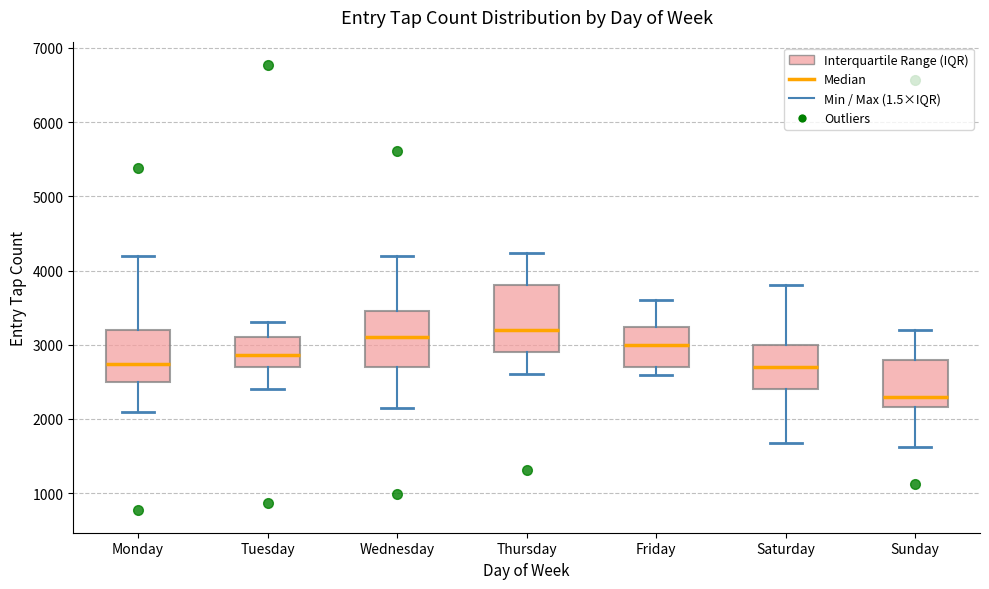

Which box's median line is the highest?

Thursday